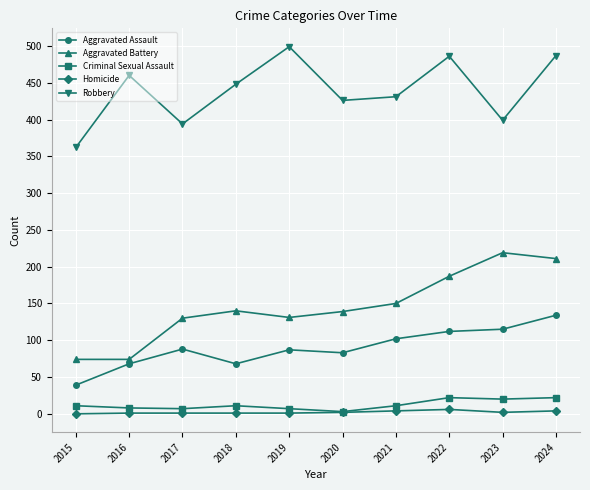

Which series changed the most between 2020 and 2024?

Aggravated Battery